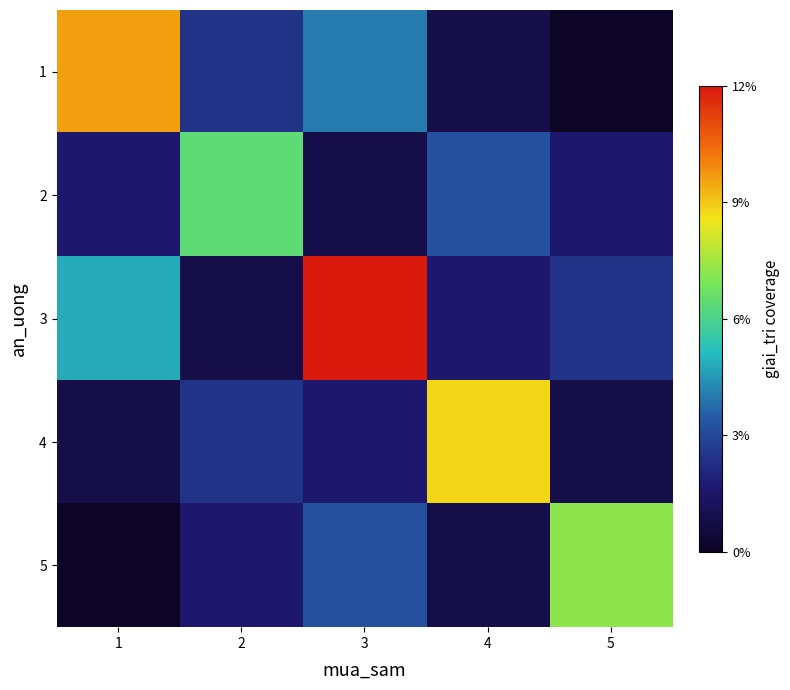

Rank the series by their maximum value, from highest to lowest.

3, 1, 4, 5, 2